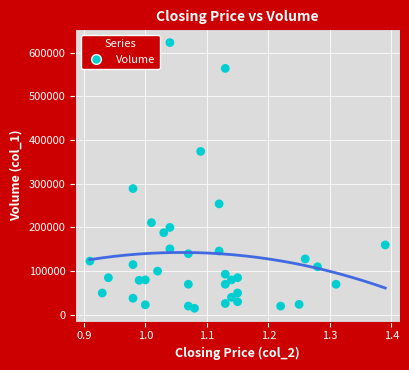

What is the range of Y values (max minus min)?

608000